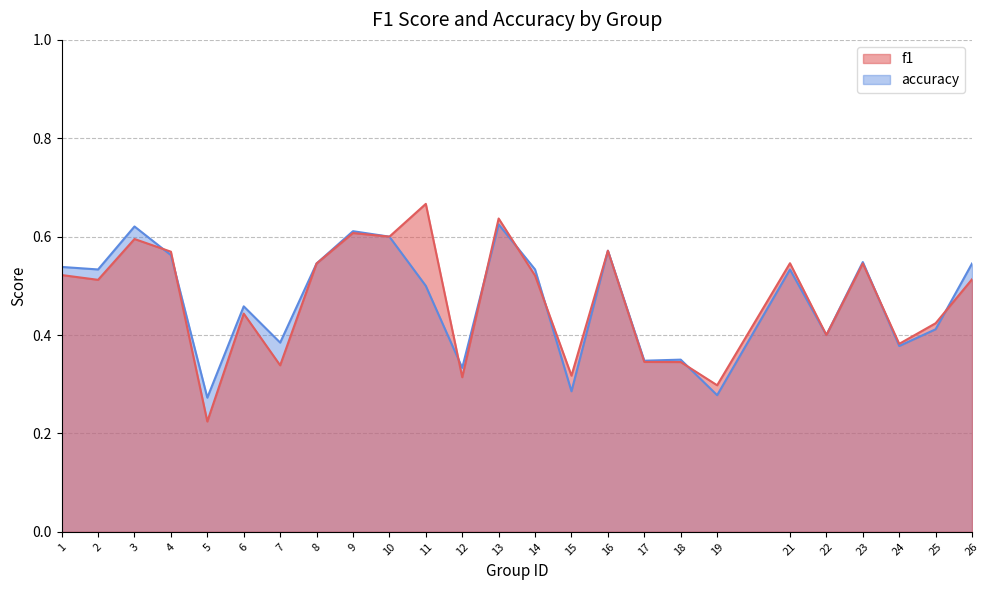

Which series ends up on top after the final intersection of f1 and accuracy?

accuracy